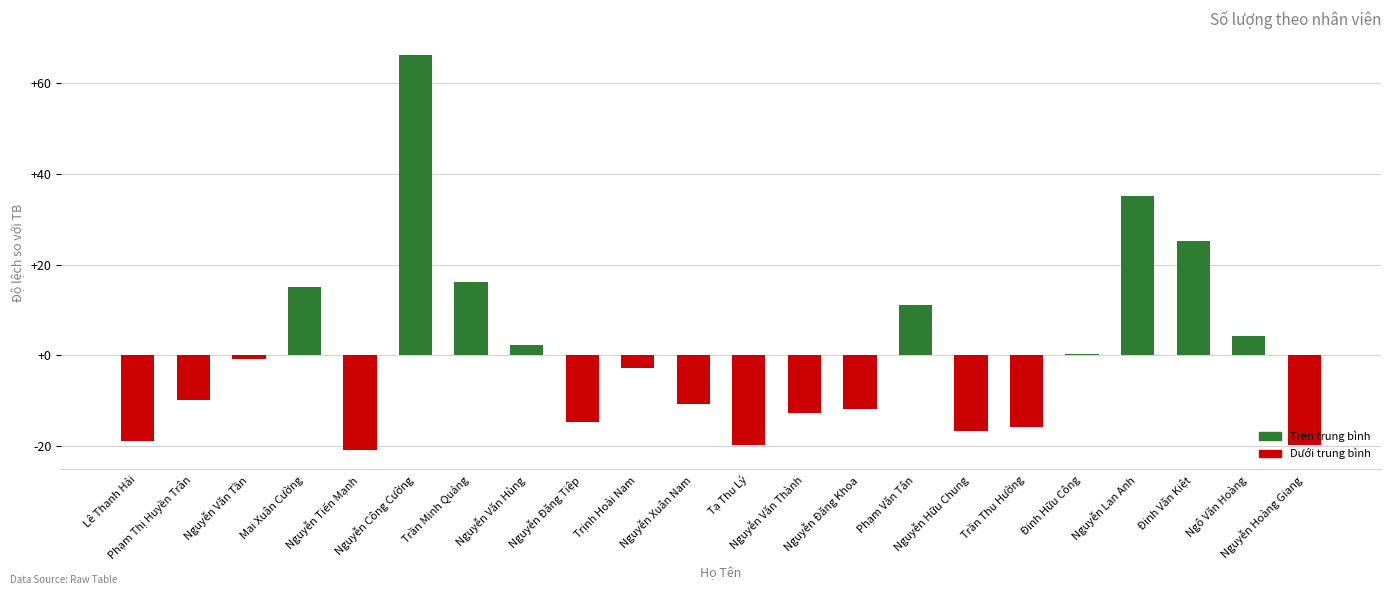

What is the greatest value displayed?

66.2